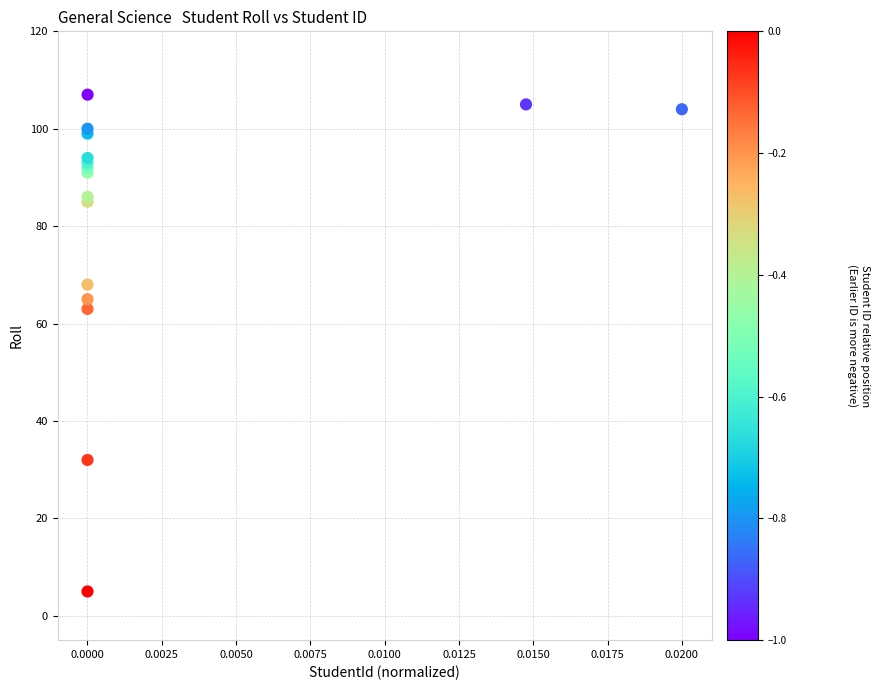

What Y value in the scatter plot is closest to 56?

63